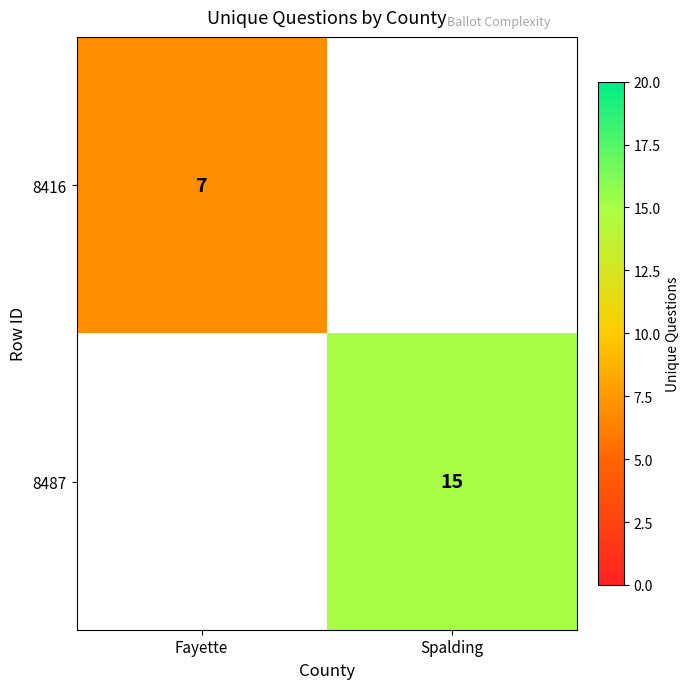

Is it true that 8487 equals 6 at Spalding?

False